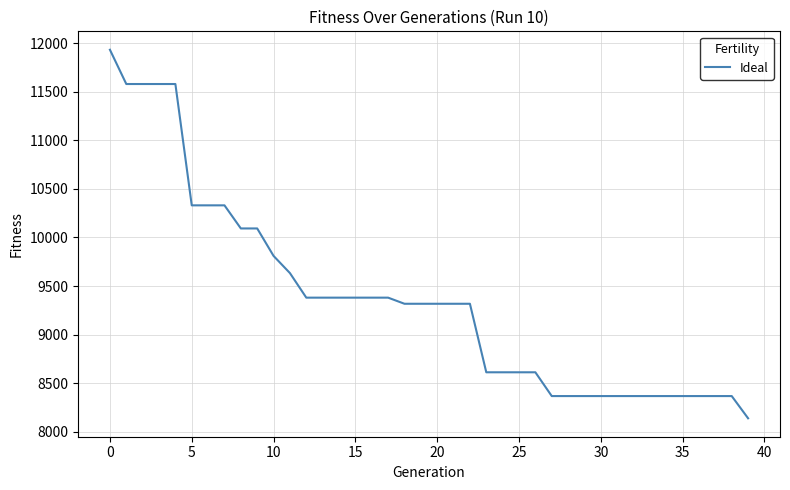

What is the maximum value shown in the chart?

11934